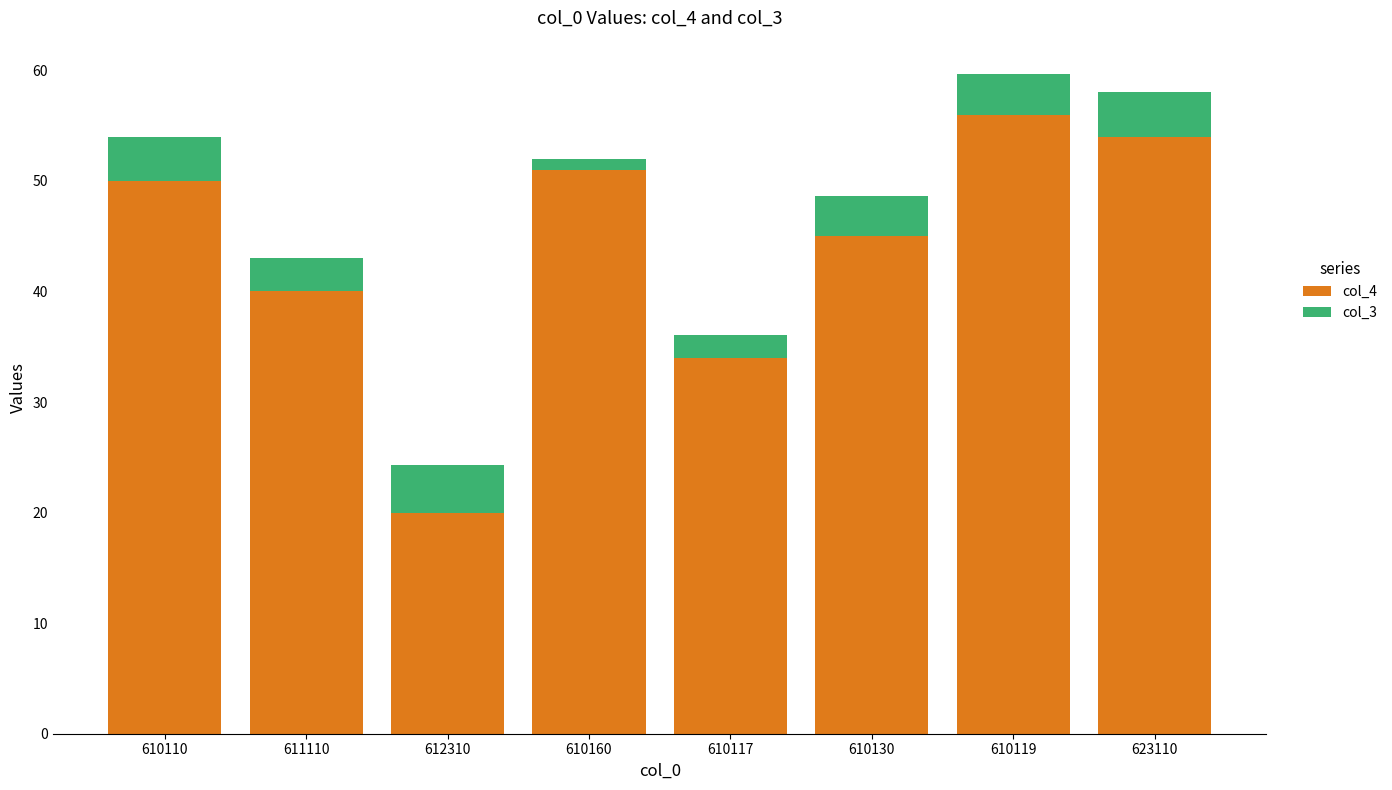

What is the total value across all series at 610117?

36.1